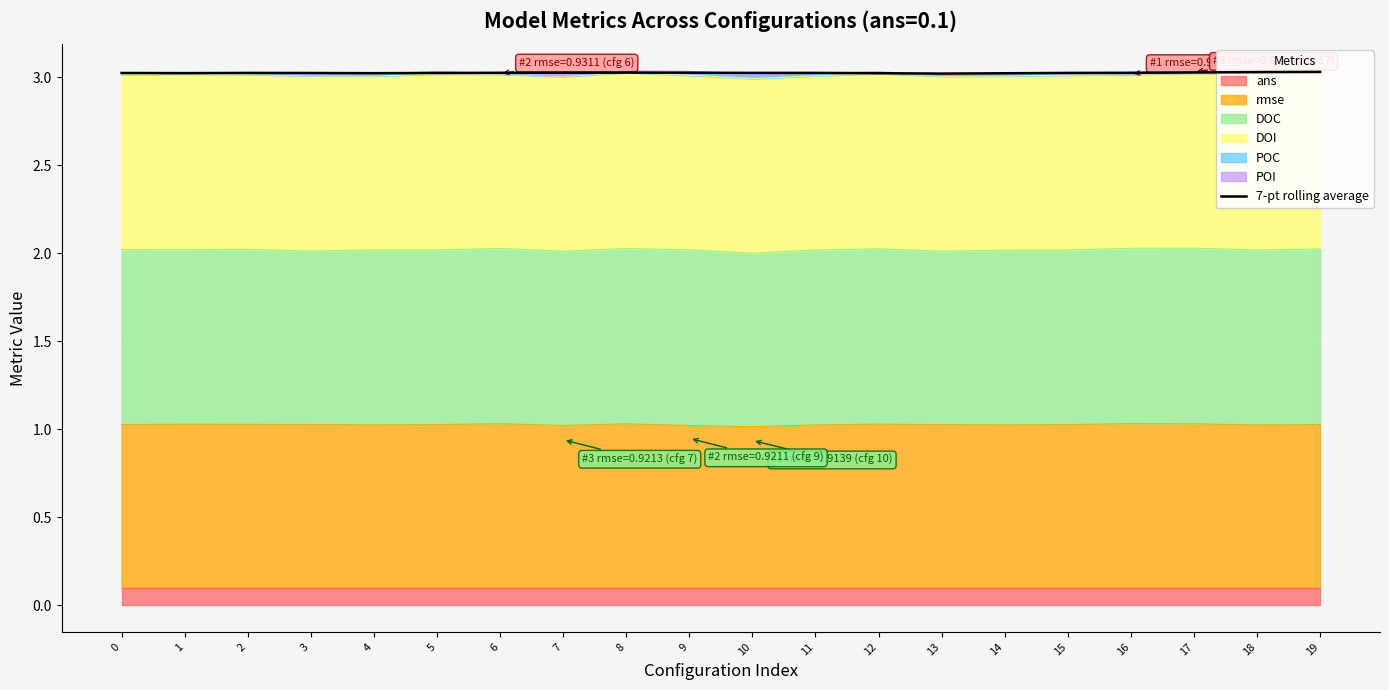

Between 11 and 12, which is larger?

11